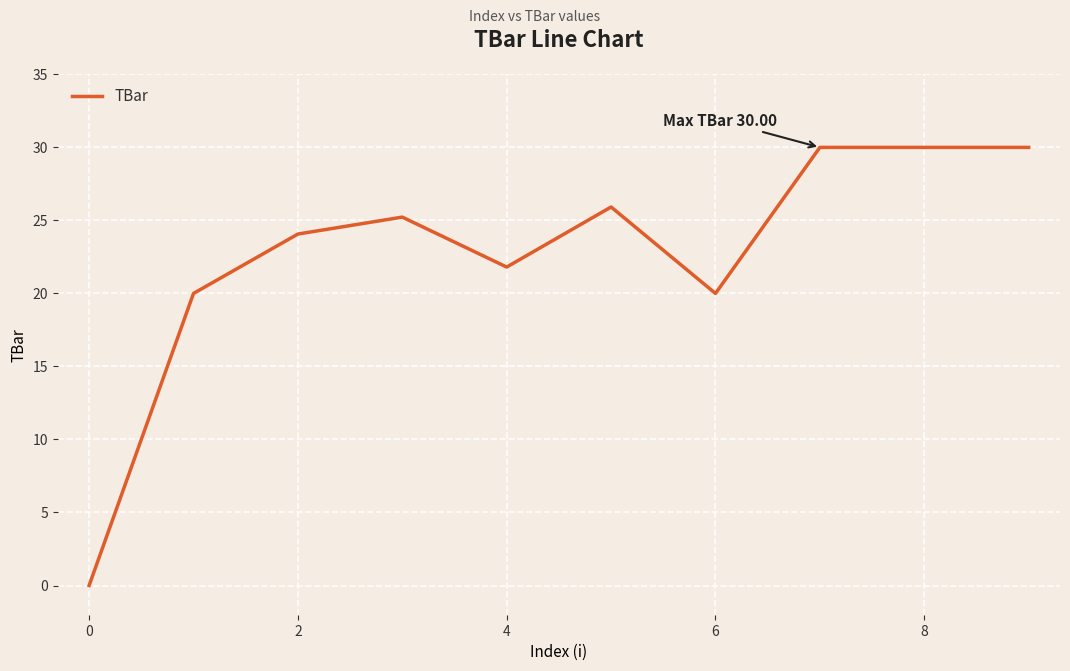

What is the difference between the maximum and minimum values?

30.0